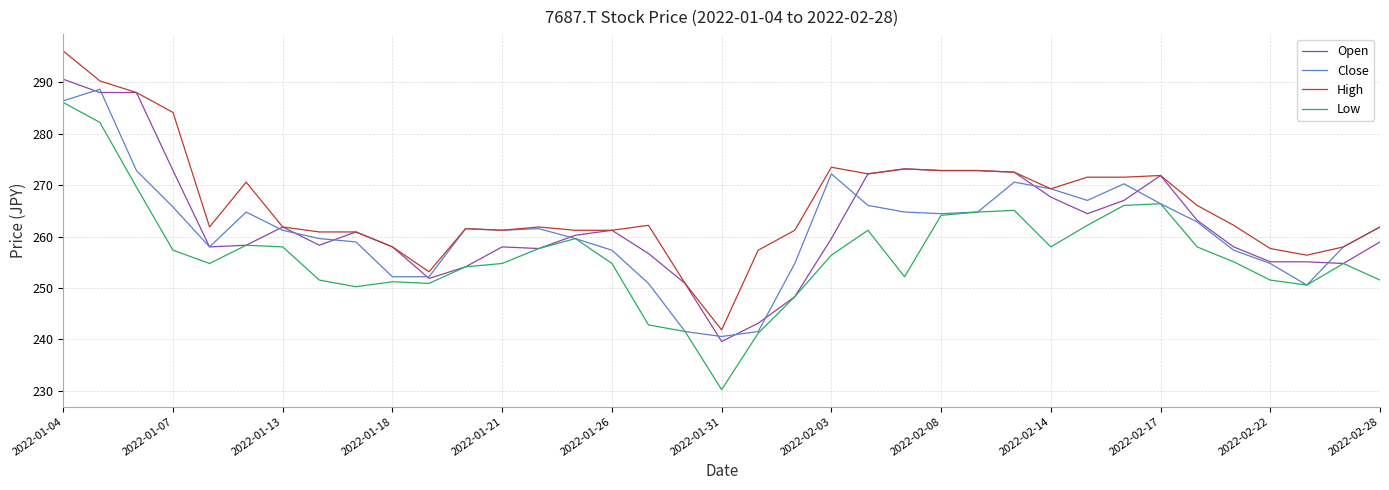

Which series has the largest range (max minus min)?

Low